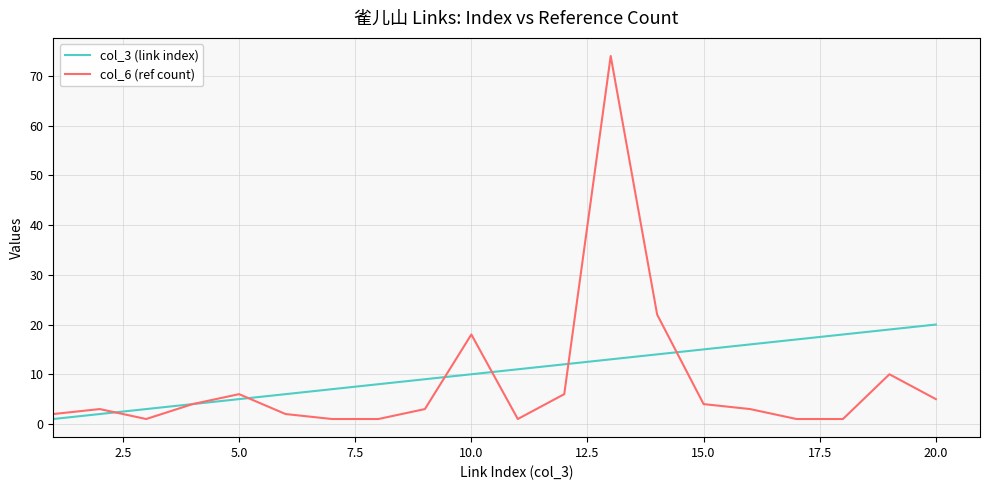

Which series has the widest spread of values?

col_6 (ref count)